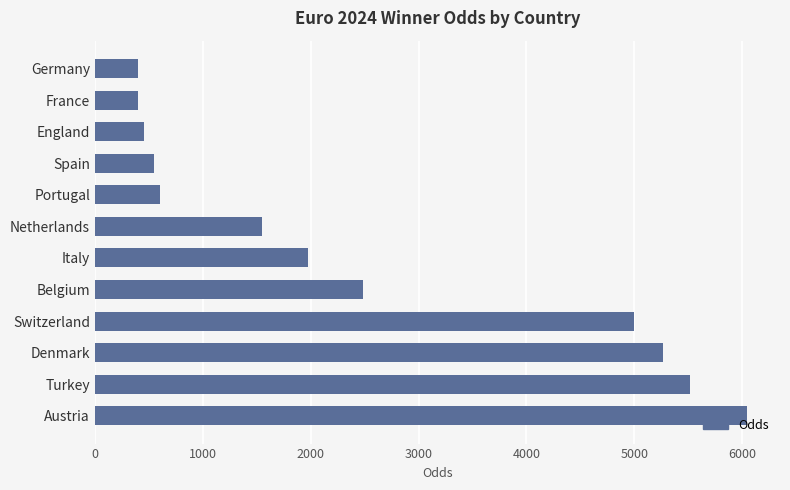

Which category has the highest value across all series?

Austria